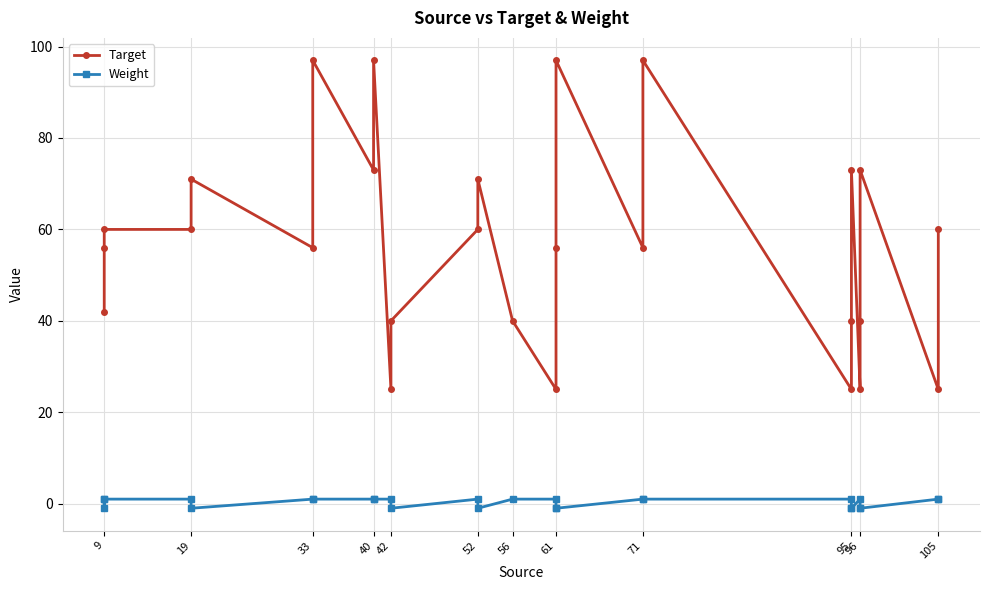

In Target, how many points are higher than both neighbors (excluding endpoints)?

8